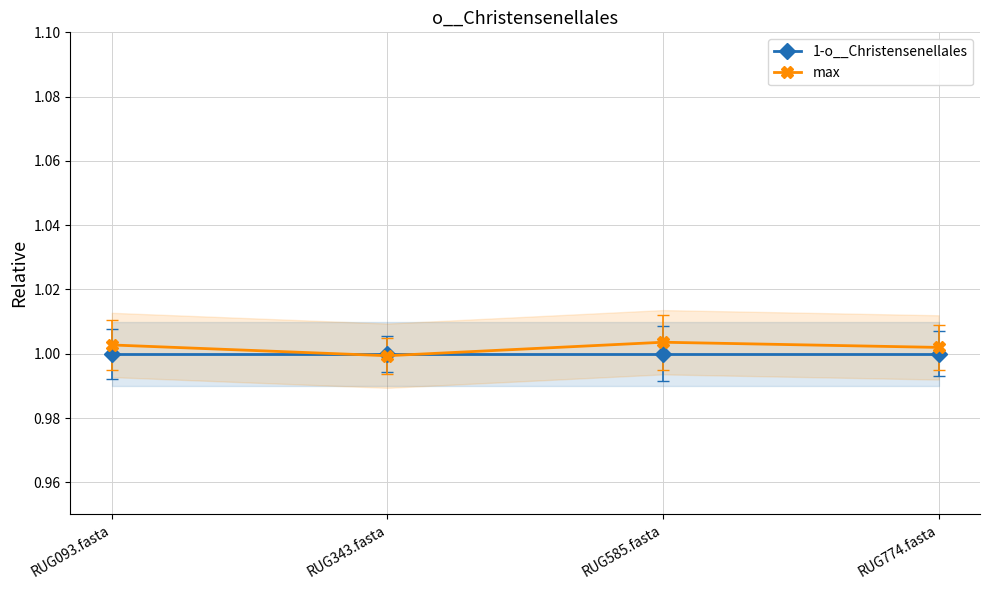

Which series changed the most between RUG093.fasta and RUG343.fasta?

max